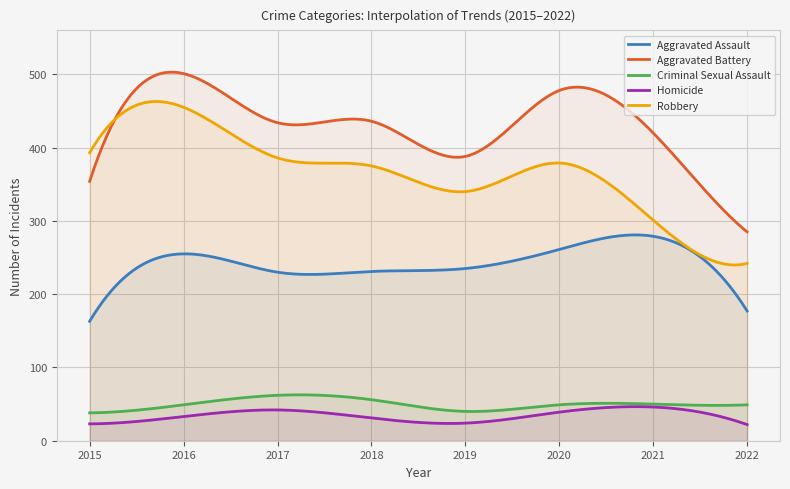

Is it true that Robbery equals 340 at 2019?

True